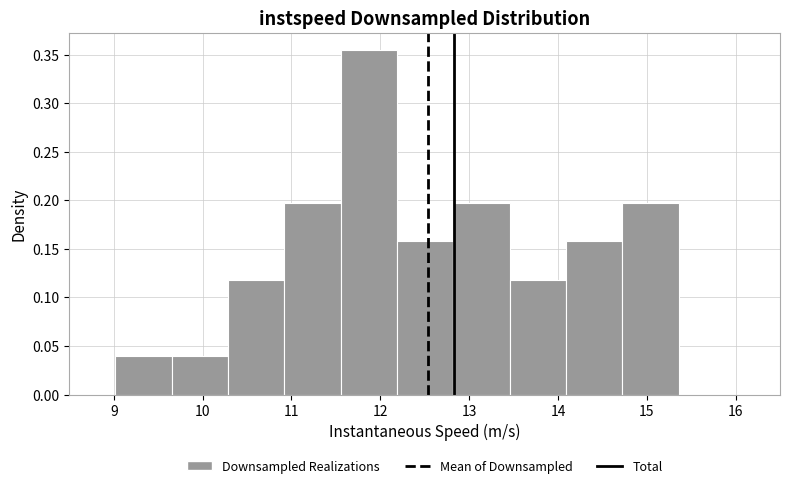

Reading left to right, list every bar in this chart as the range it spans on the x-axis followed by its height. Neither the bar edges nor the heights are printed on the chart, so give them approximately, as read against the axes.

9.0 to 9.7: 0.040
9.7 to 10.3: 0.040
10.3 to 10.9: 0.120
10.9 to 11.6: 0.195
11.6 to 12.2: 0.355
12.2 to 12.8: 0.160
12.8 to 13.5: 0.195
13.5 to 14.1: 0.120
14.1 to 14.7: 0.160
14.7 to 15.4: 0.195